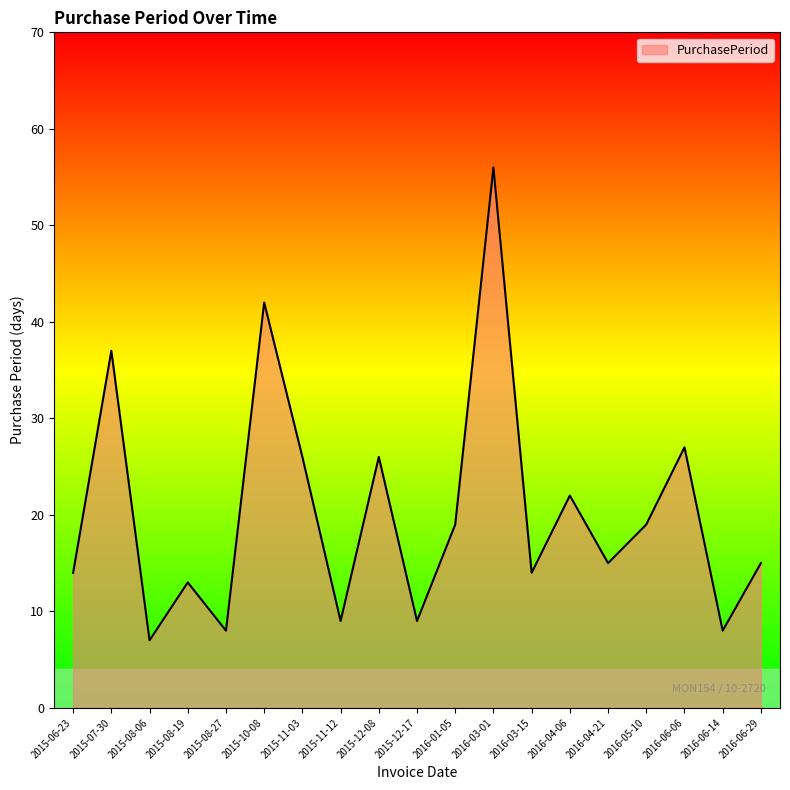

Does the chart have visible grid lines?

No